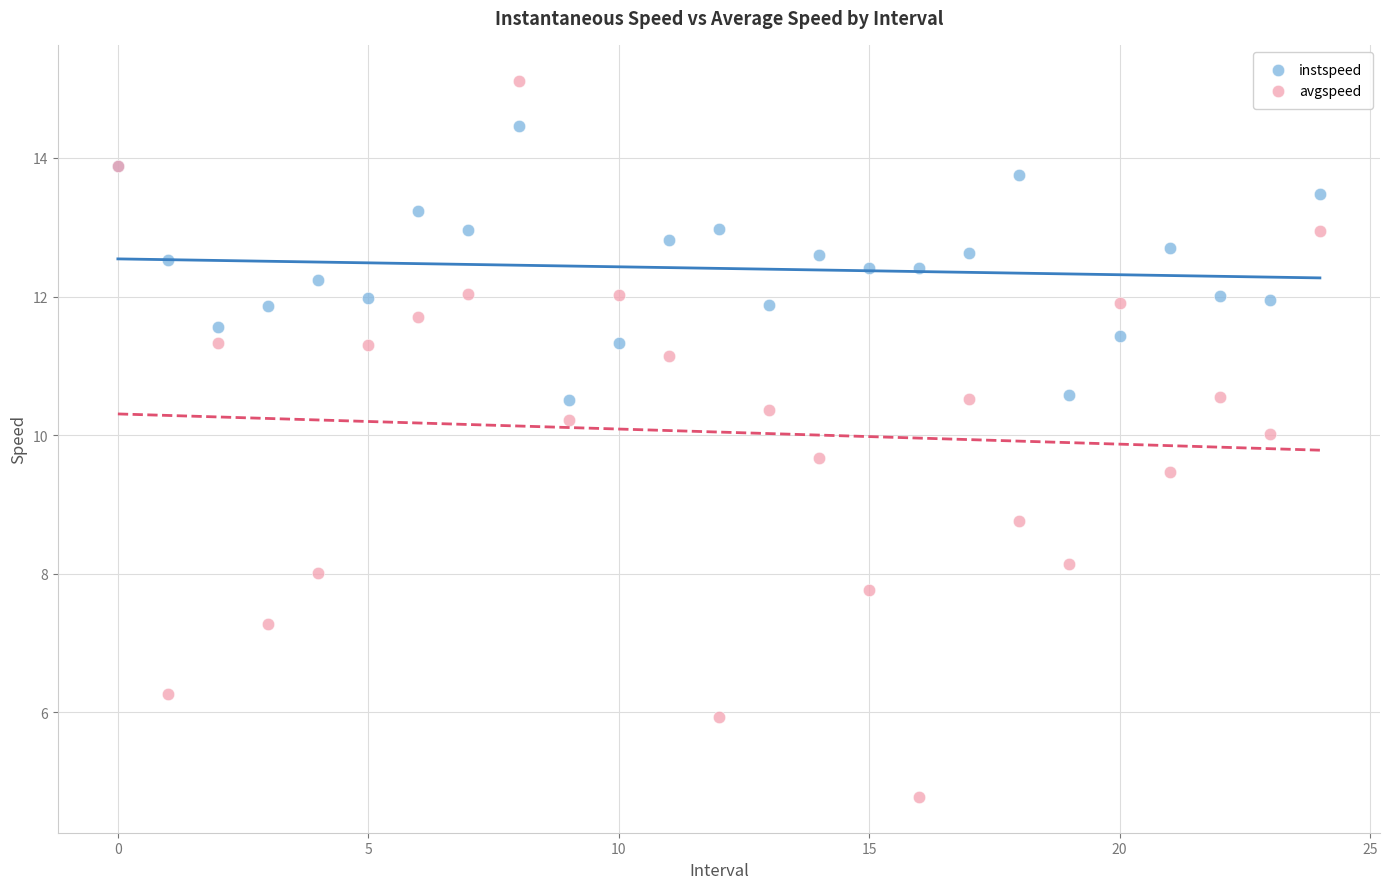

Which series has the widest spread of Y values?

avgspeed